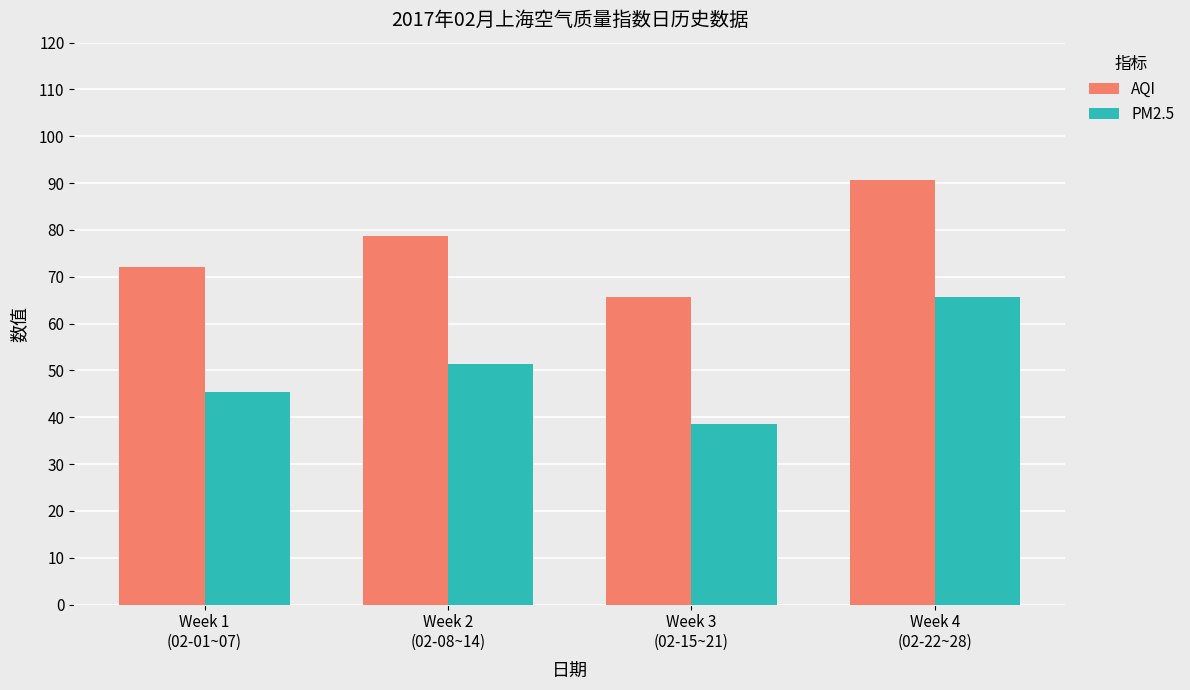

What is the label of the 4th bar from the left?

Week 4
(02-22~28)